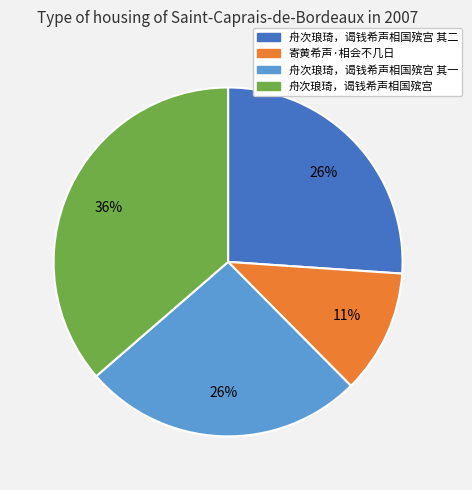

Count the number of slices in the pie.

4